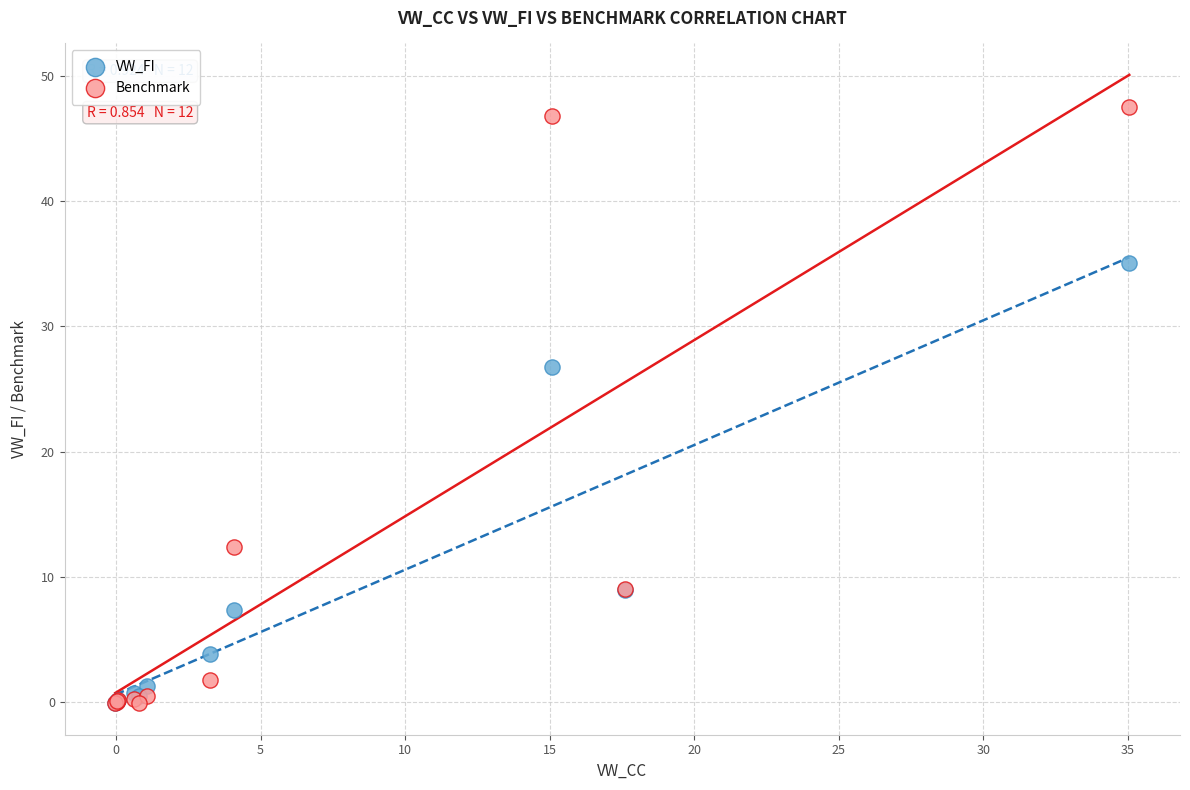

In the VW_FI series, what Y value is closest to 17?

8.9